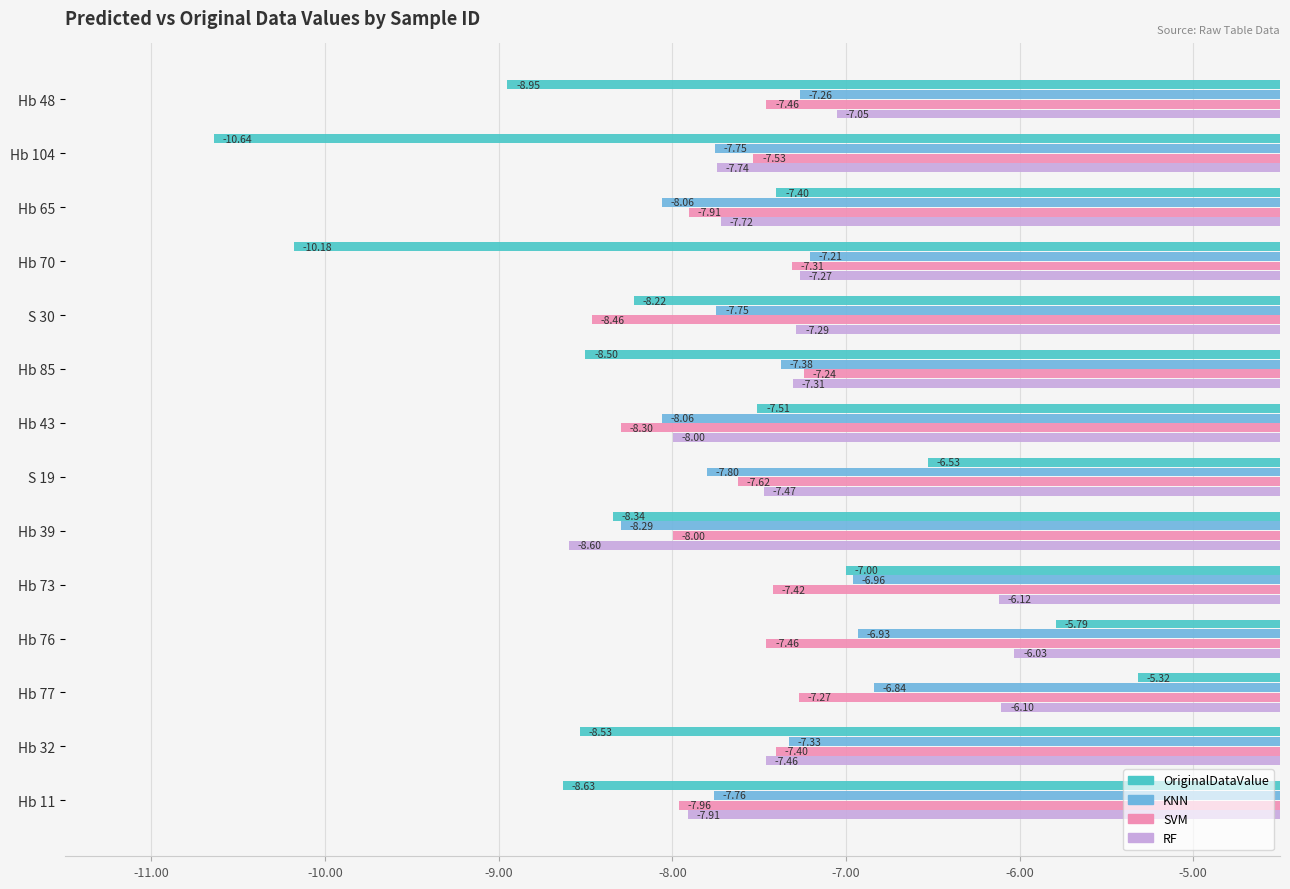

List the labels in order of RF value, largest first.

Hb 76, Hb 77, Hb 73, Hb 48, Hb 70, S 30, Hb 85, Hb 32, S 19, Hb 65, Hb 104, Hb 11, Hb 43, Hb 39